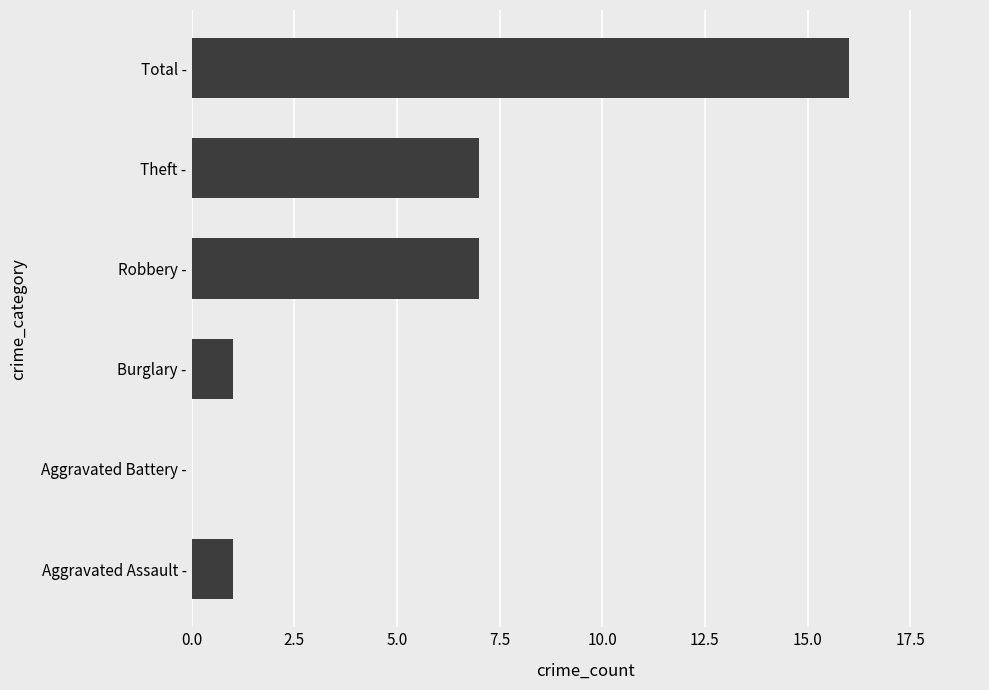

The value at Theft - is 7. True or false?

True